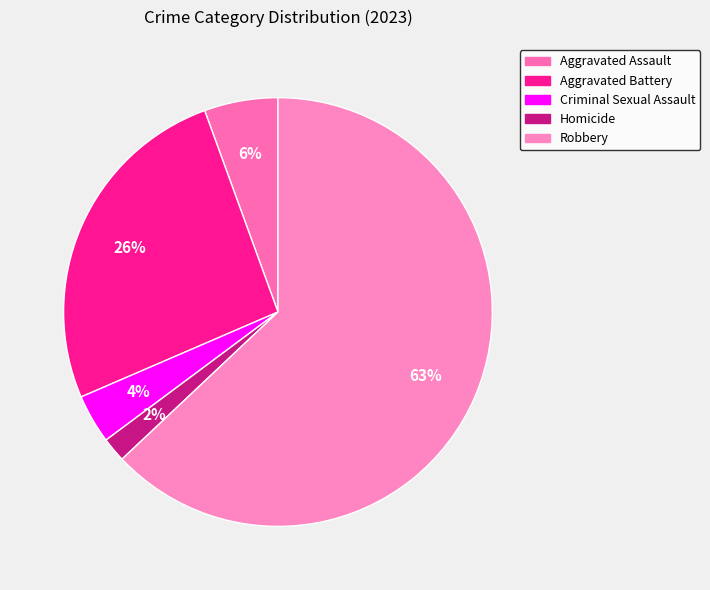

How many slices are in this pie chart?

5